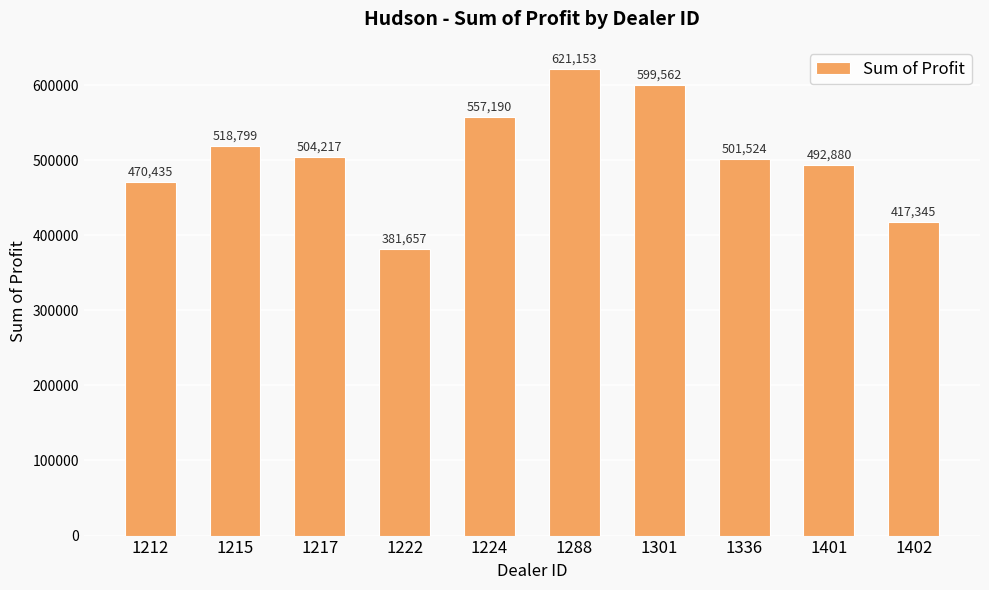

How many distinct data groups are displayed?

1